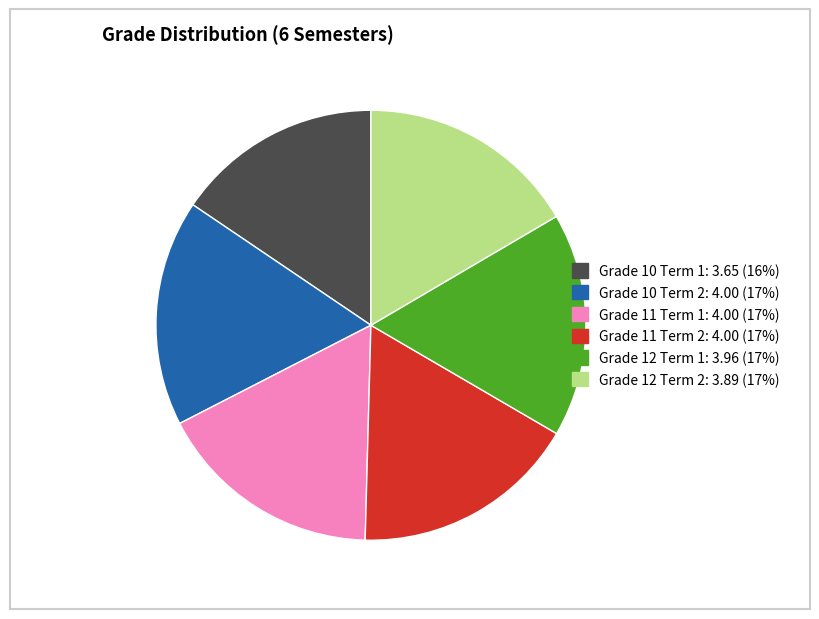

Combined, do Grade 12 Term 2 and Grade 11 Term 2 account for over 50%?

No